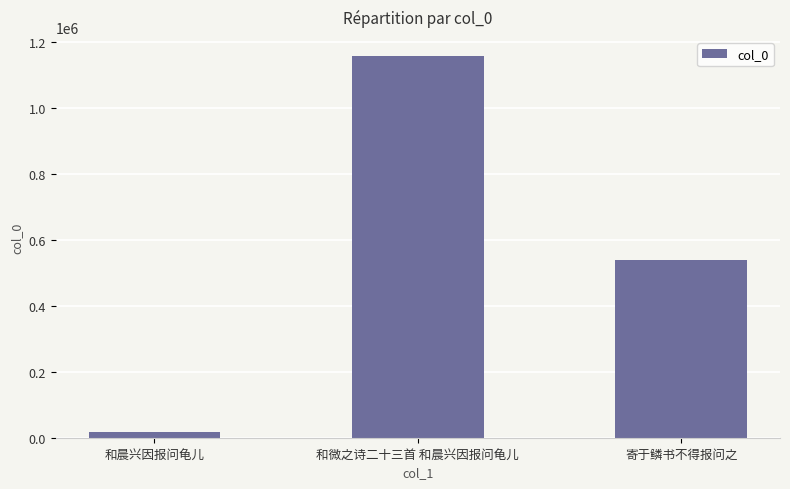

What position from the left is 和微之诗二十三首 和晨兴因报问龟儿?

2